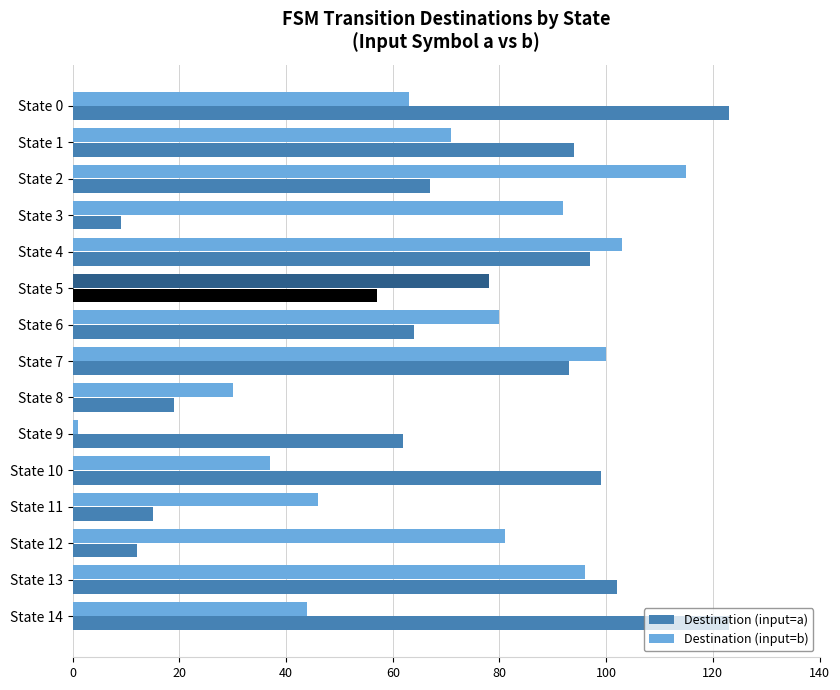

What is the average value of the Destination (input=b) series?

69